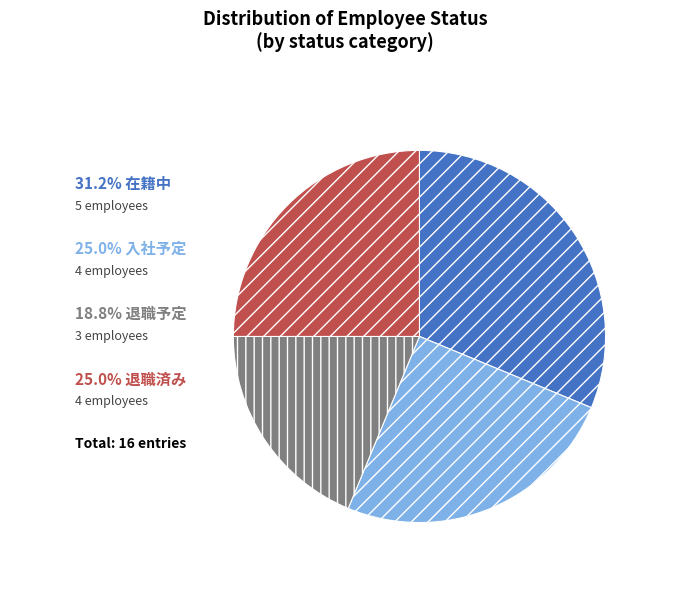

Is there any slice that represents more than half of the pie?

No